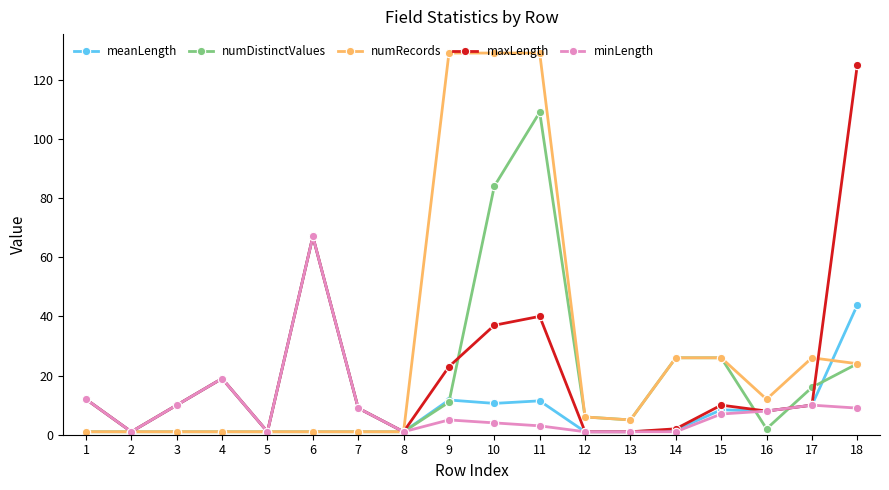

What is the value of the maxLength point at the 8th from the left?

1.0